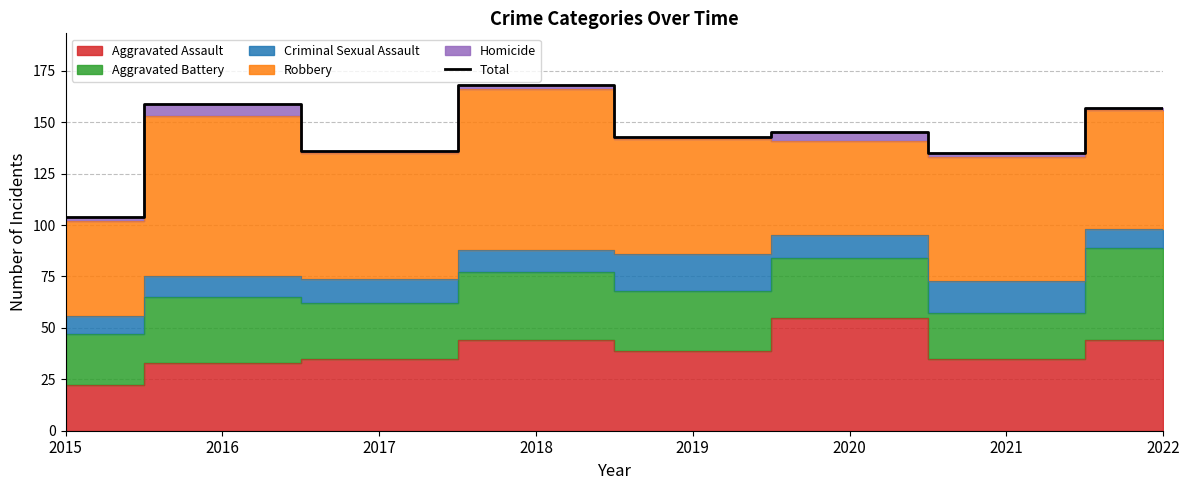

Where does the data first go above 145?

2016